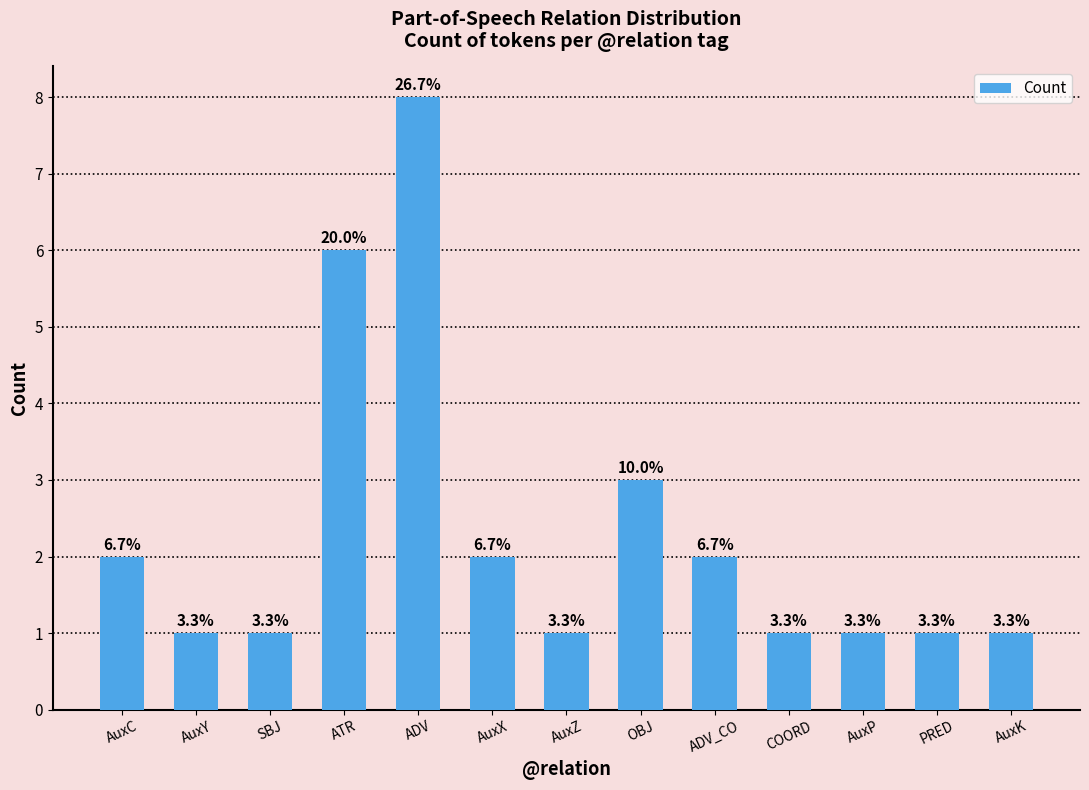

Does the chart contain any negative values?

No